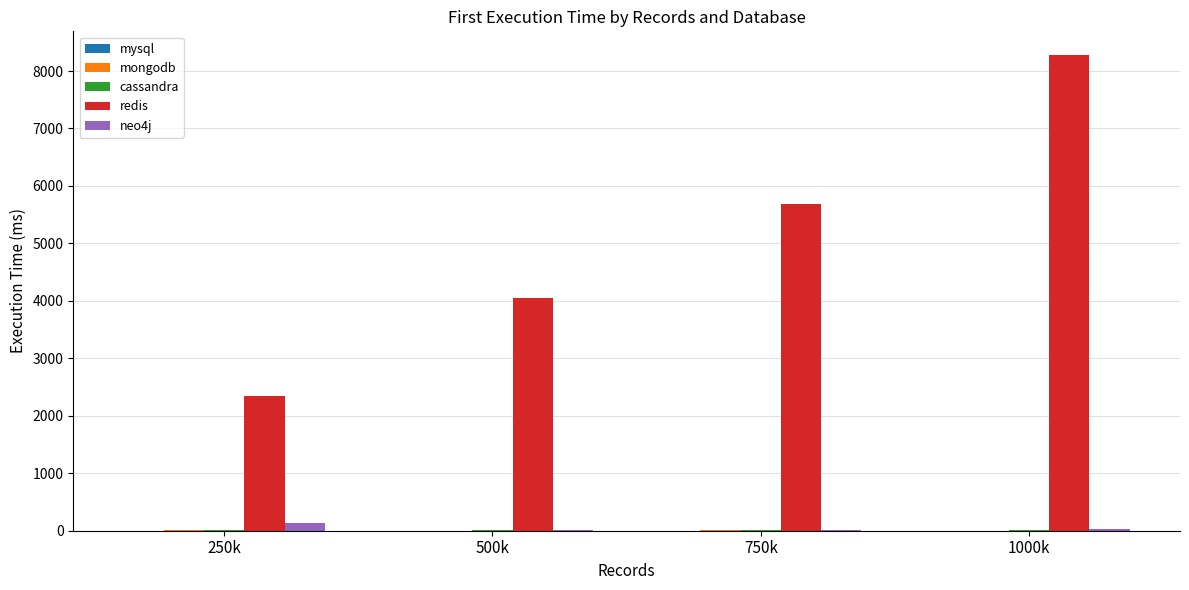

How many distinct data groups are displayed?

5